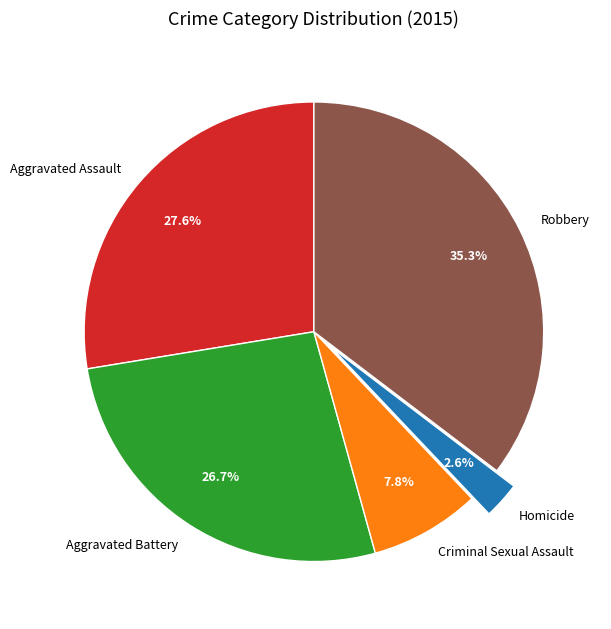

How many slices are in this pie chart?

5